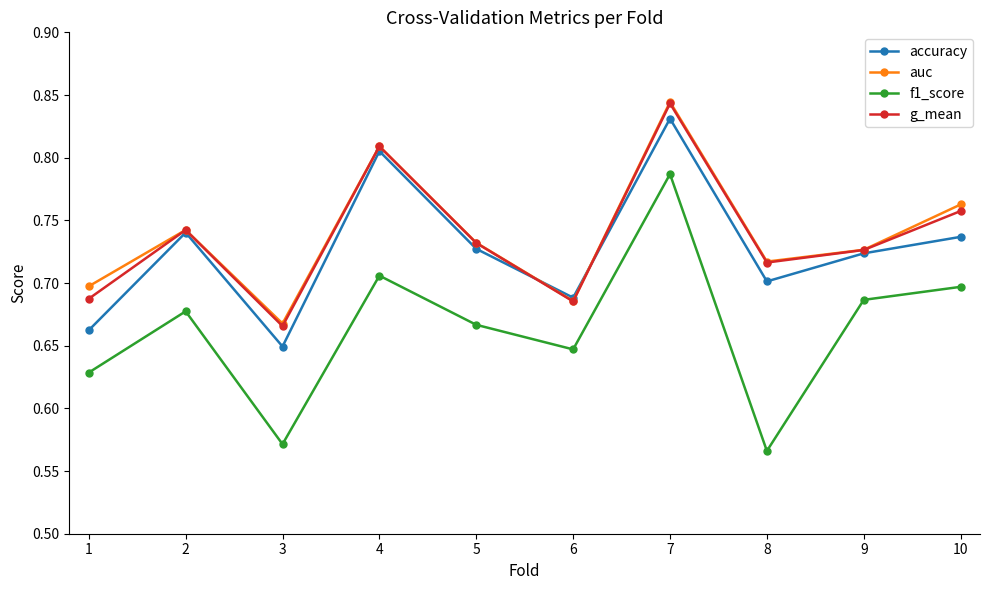

How many lines are shown in the chart?

4